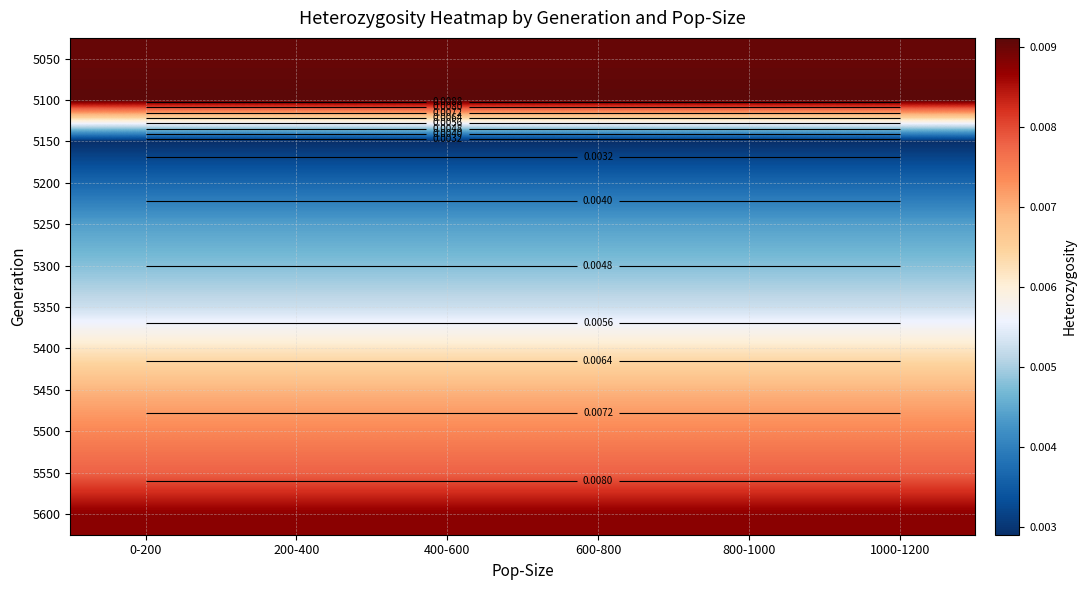

Rank the series by their maximum value, from lowest to highest.

5150, 5200, 5250, 5300, 5350, 5400, 5450, 5500, 5550, 5600, 5050, 5100